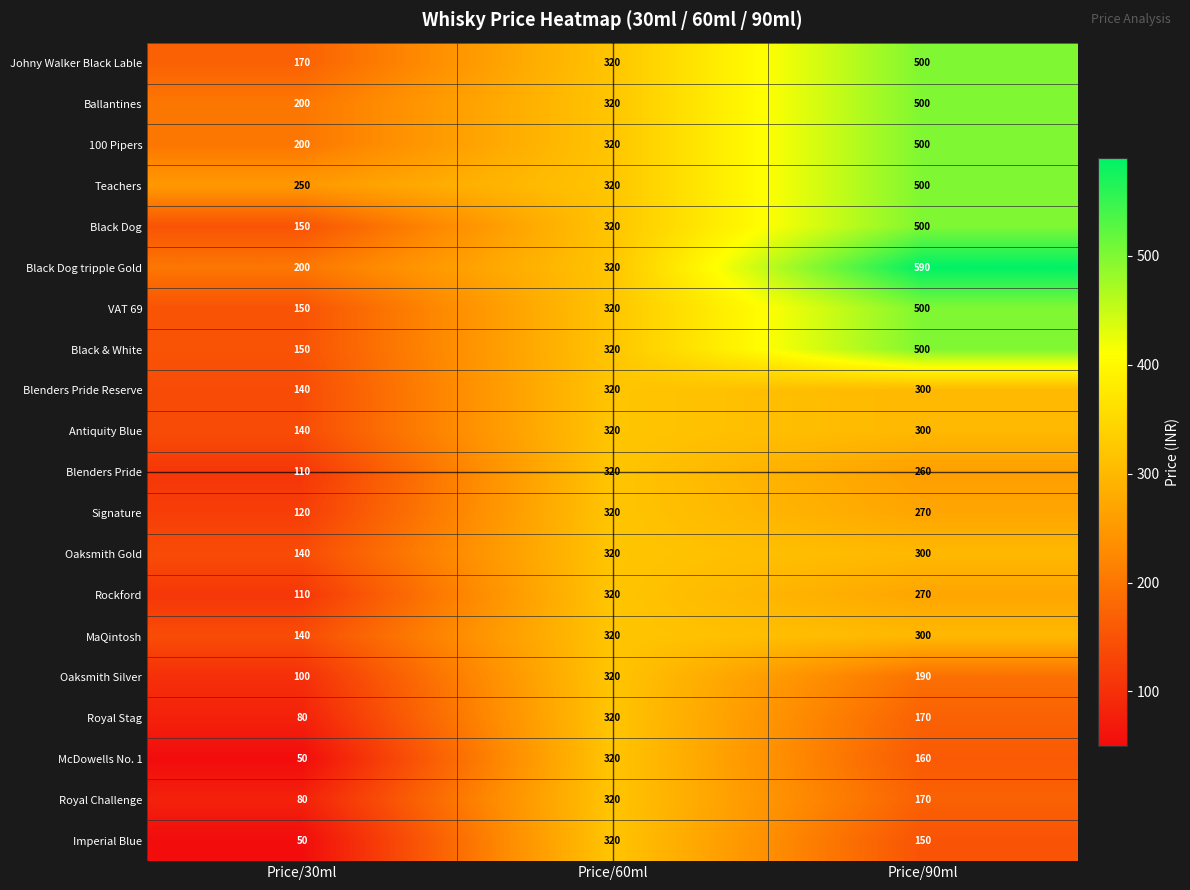

Count the number of data series in this chart.

20